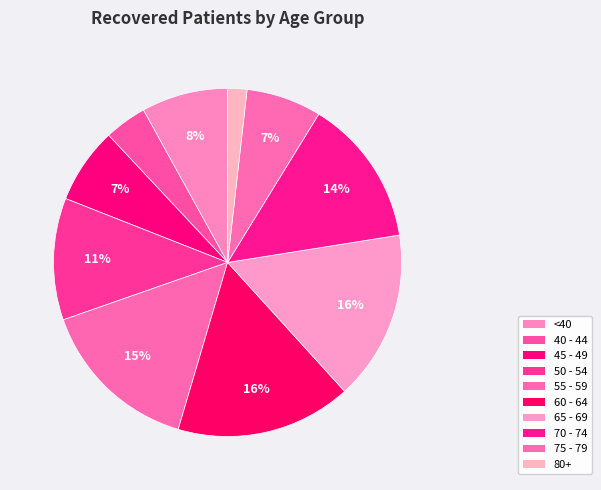

True or false: 65 - 69 accounts for 9% of the total.

False